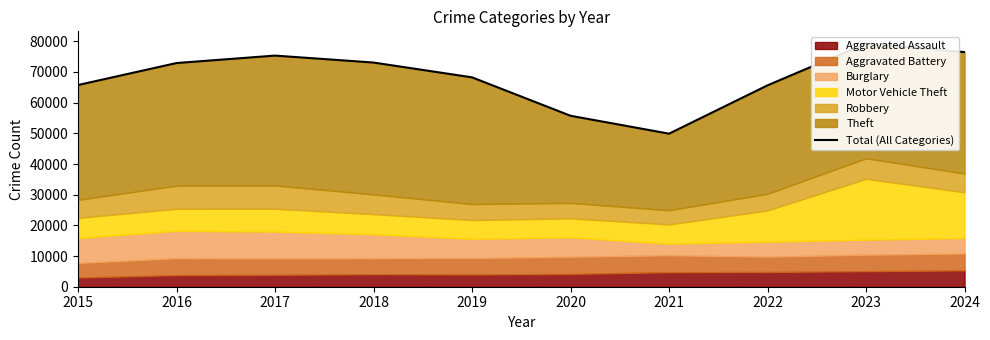

Approximately how many times larger is the value at 2022 compared to 2017?

0.9